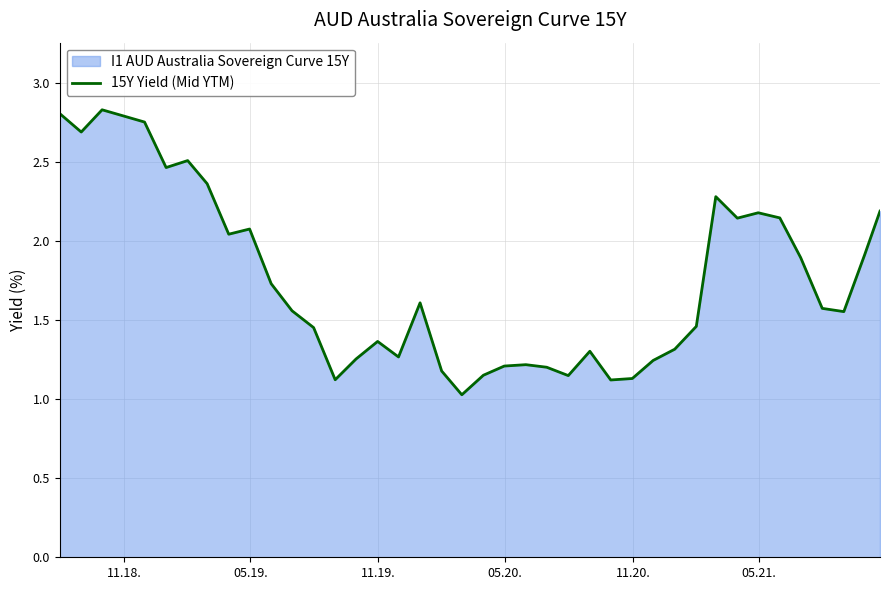

What is the minimum value shown in the chart?

1.0